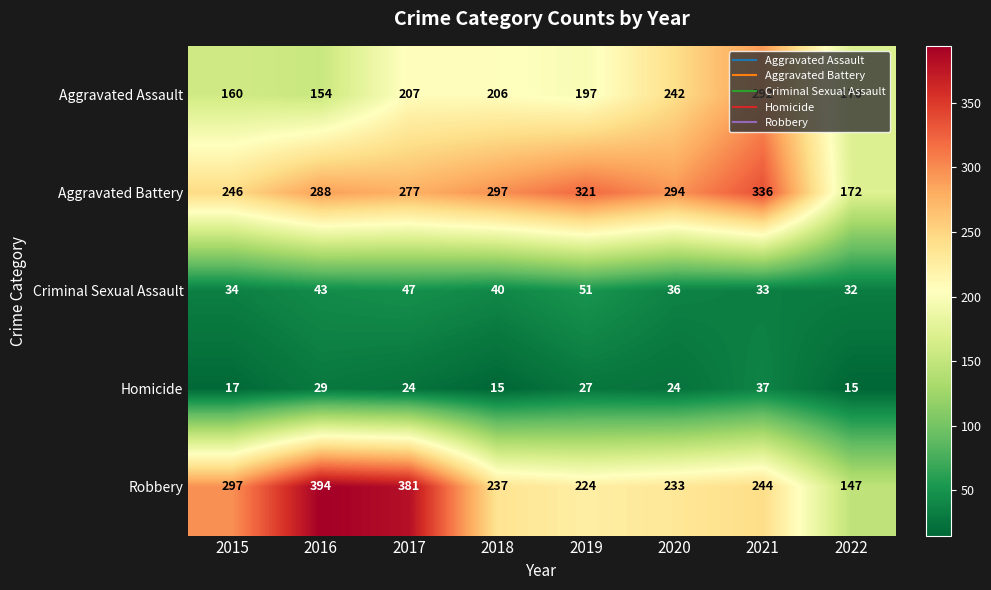

The Aggravated Assault series shows 160 at 2015. True or false?

True